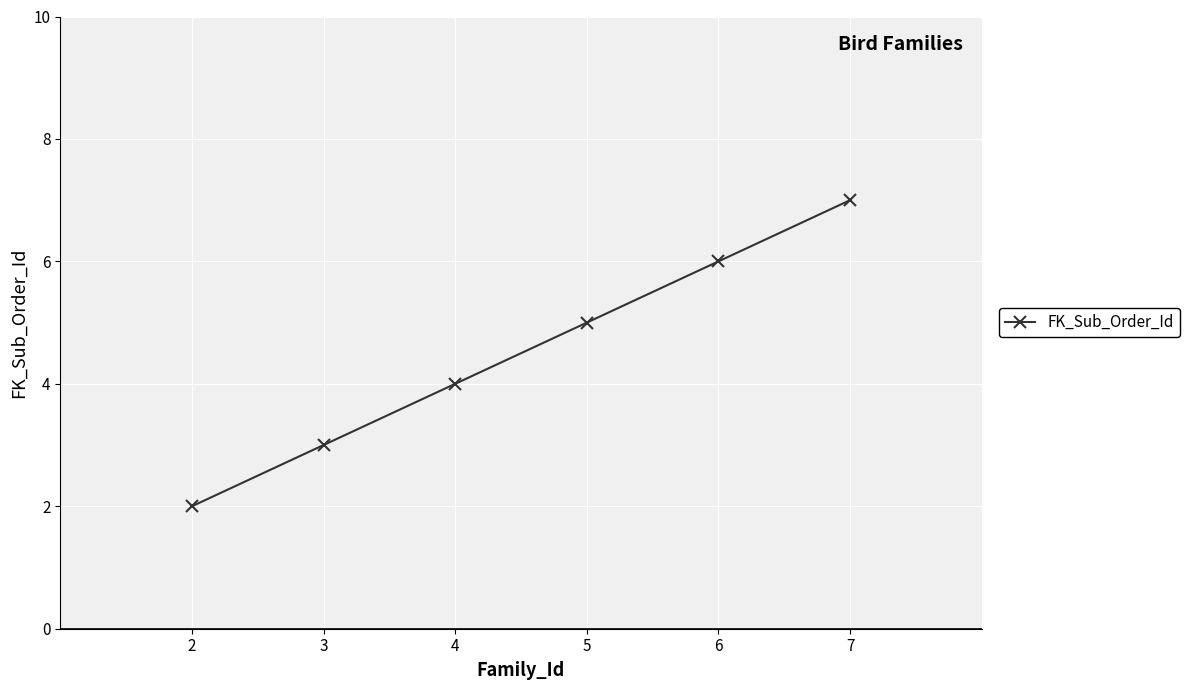

Reading left to right, what are all the values shown in this chart?

2	3	4	5	6	7